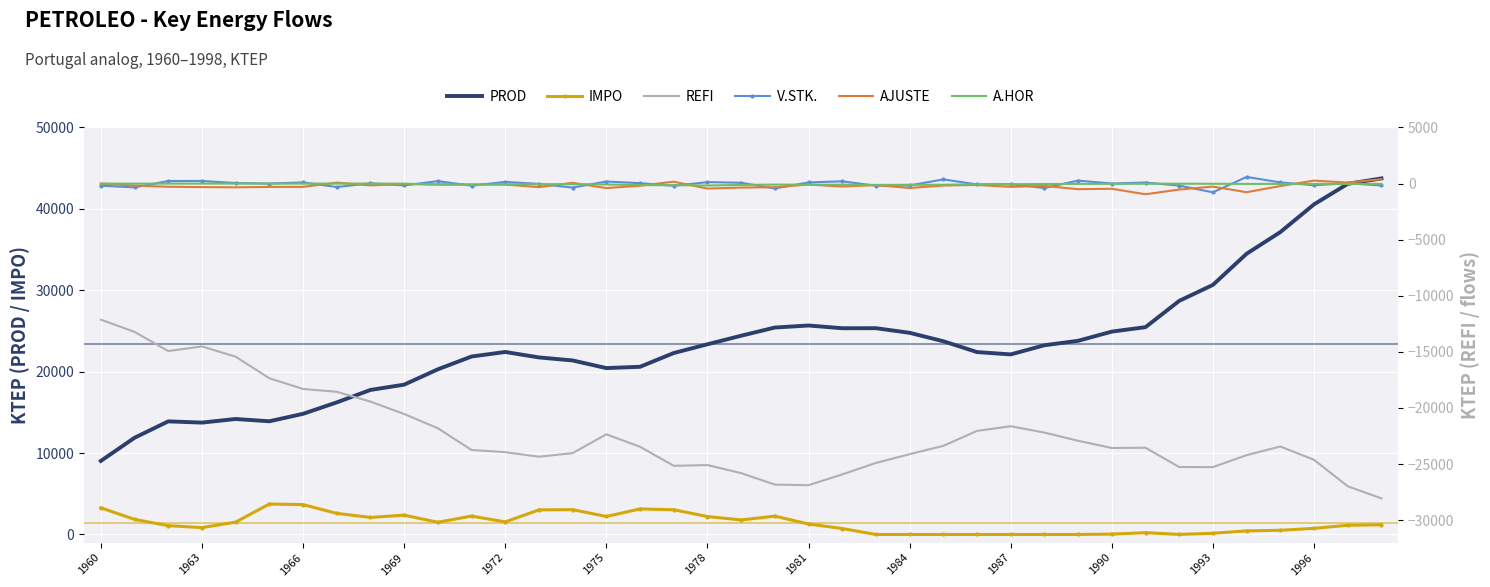

What is the greatest value displayed?

43741.4